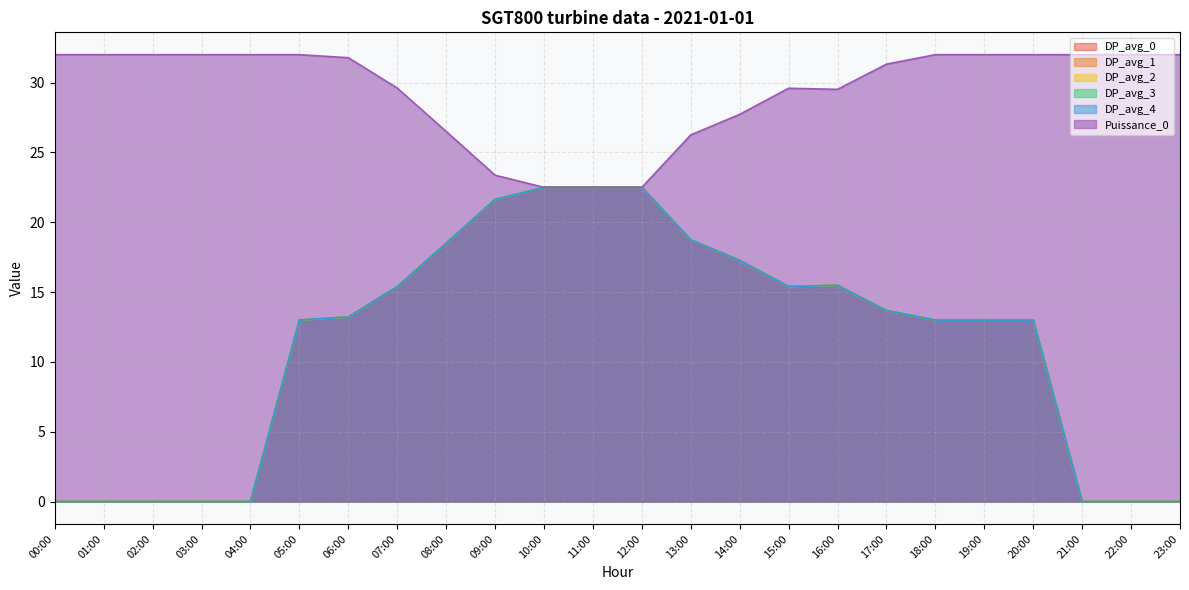

What is the label of the 20th point from the left?

19:00